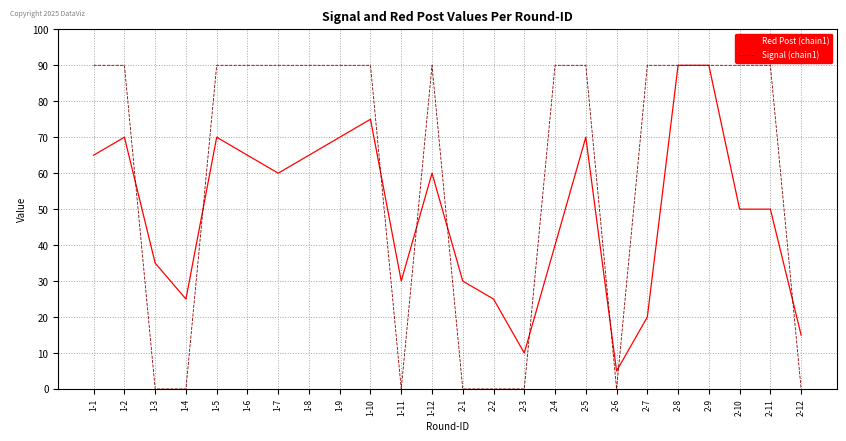

What position from the left is 1-7?

7